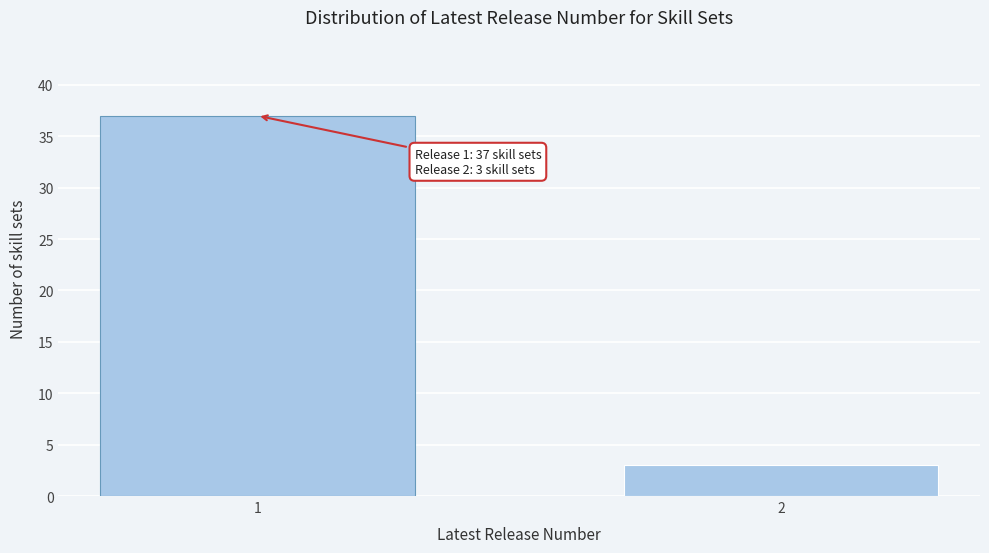

Reading left to right, what are all the values shown in this chart?

37	3